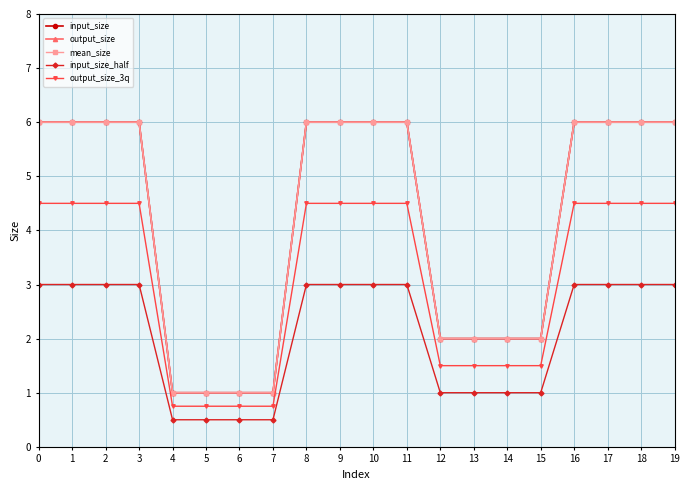

Reading left to right, what are all the values shown in this chart?

input_size: 6.0	6.0	6.0	6.0	1.0	1.0	1.0	1.0	6.0	6.0	6.0	6.0	2.0	2.0	2.0	2.0	6.0	6.0	6.0	6.0
output_size: 6.0	6.0	6.0	6.0	1.0	1.0	1.0	1.0	6.0	6.0	6.0	6.0	2.0	2.0	2.0	2.0	6.0	6.0	6.0	6.0
mean_size: 6.0	6.0	6.0	6.0	1.0	1.0	1.0	1.0	6.0	6.0	6.0	6.0	2.0	2.0	2.0	2.0	6.0	6.0	6.0	6.0
input_size_half: 3.0	3.0	3.0	3.0	0.5	0.5	0.5	0.5	3.0	3.0	3.0	3.0	1.0	1.0	1.0	1.0	3.0	3.0	3.0	3.0
output_size_3q: 4.5	4.5	4.5	4.5	0.8	0.8	0.8	0.8	4.5	4.5	4.5	4.5	1.5	1.5	1.5	1.5	4.5	4.5	4.5	4.5